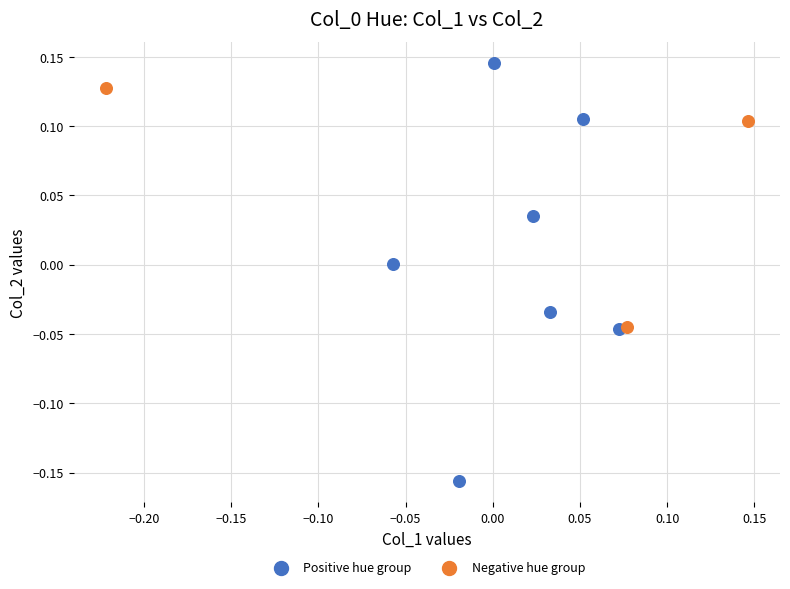

Which series reaches the minimum Y coordinate?

Positive hue group